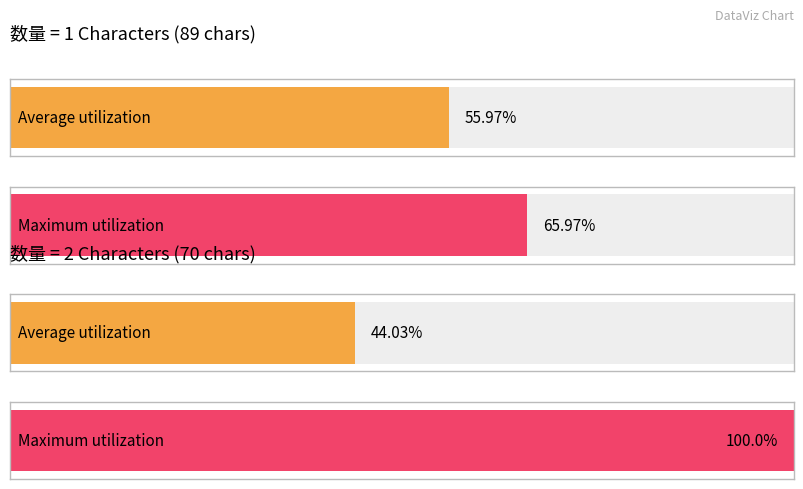

Is the value of Average utilization at 1 greater than the value of Maximum utilization at 2?

No